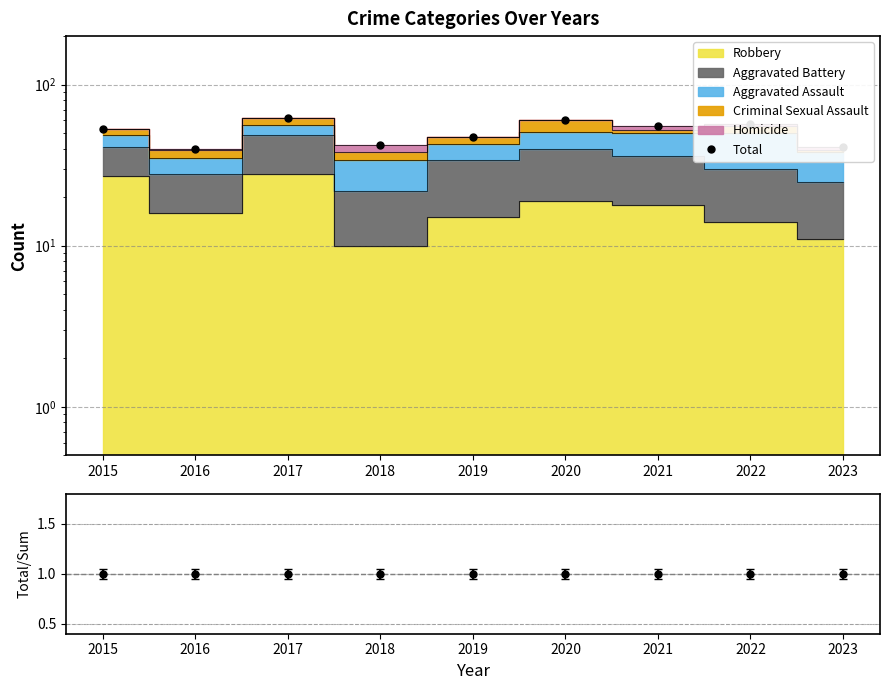

List the labels in order of value, largest first.

2017, 2020, 2022, 2021, 2015, 2019, 2018, 2023, 2016